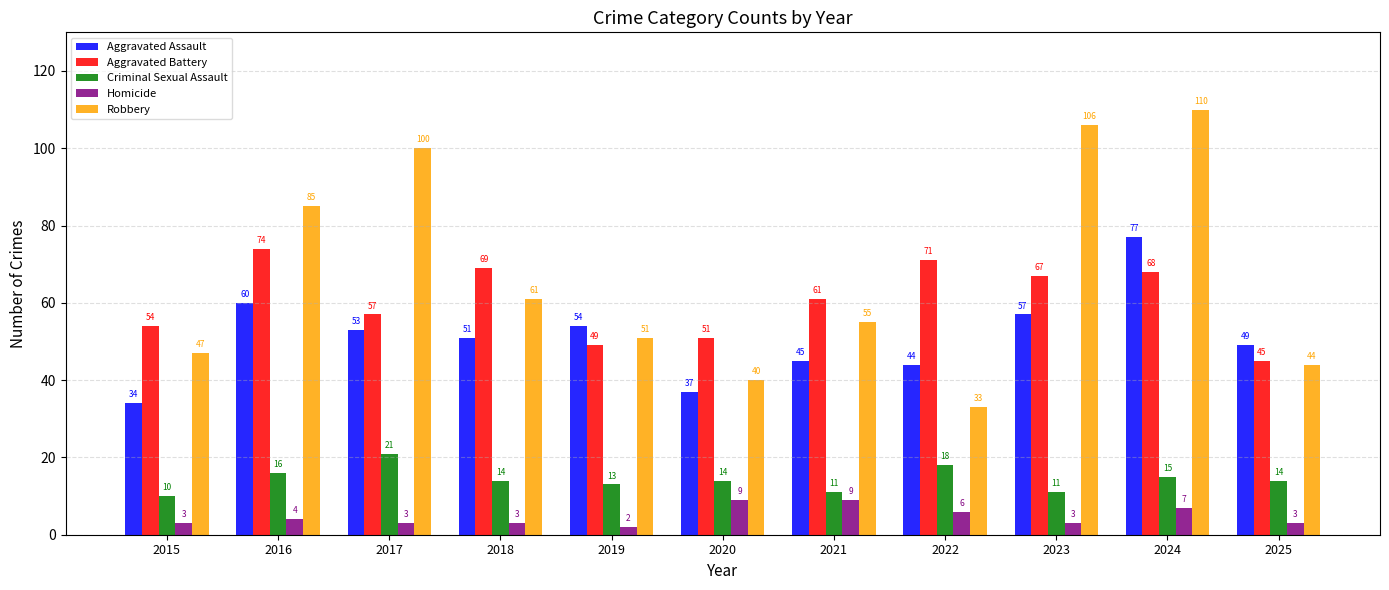

Which series has the largest range (max minus min)?

Robbery